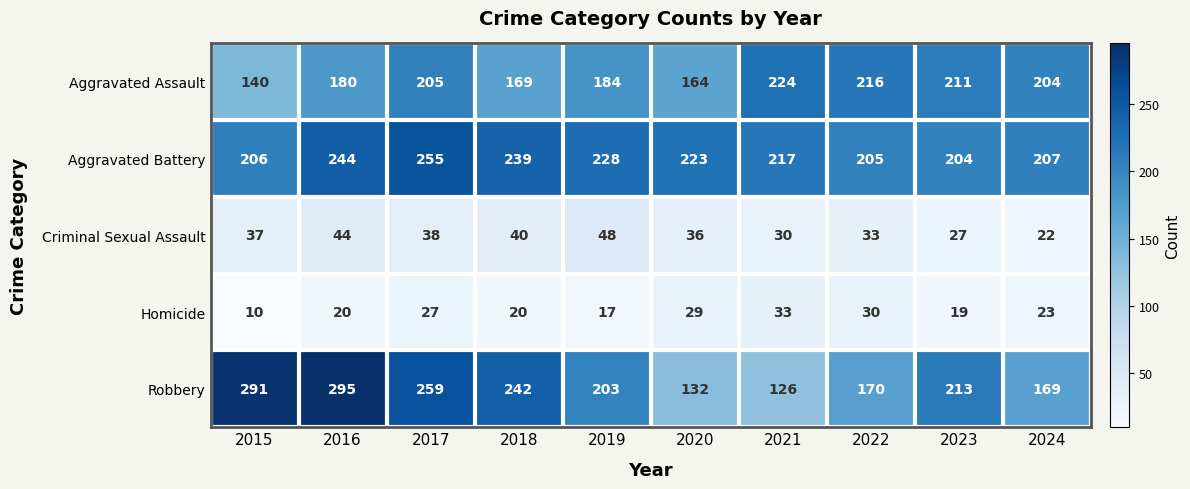

Which series has the largest range (max minus min)?

Robbery